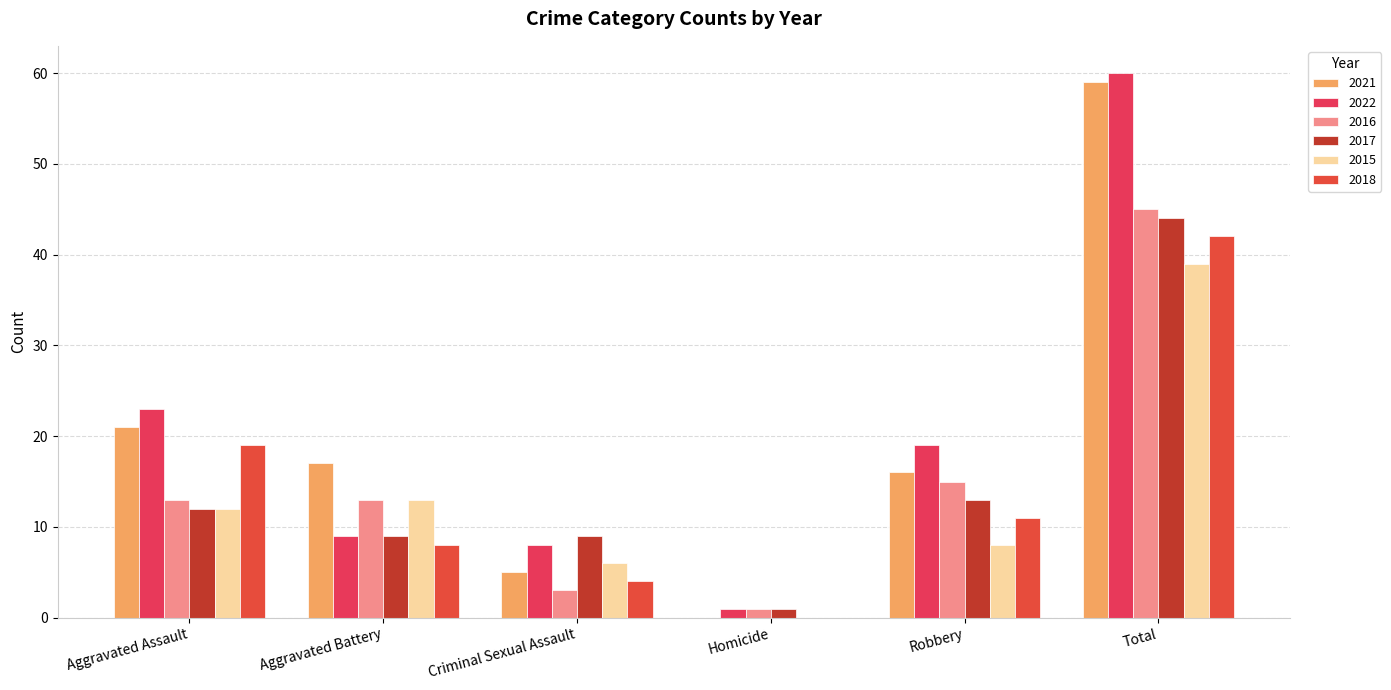

Which series changed the most between Aggravated Assault and Homicide?

2022